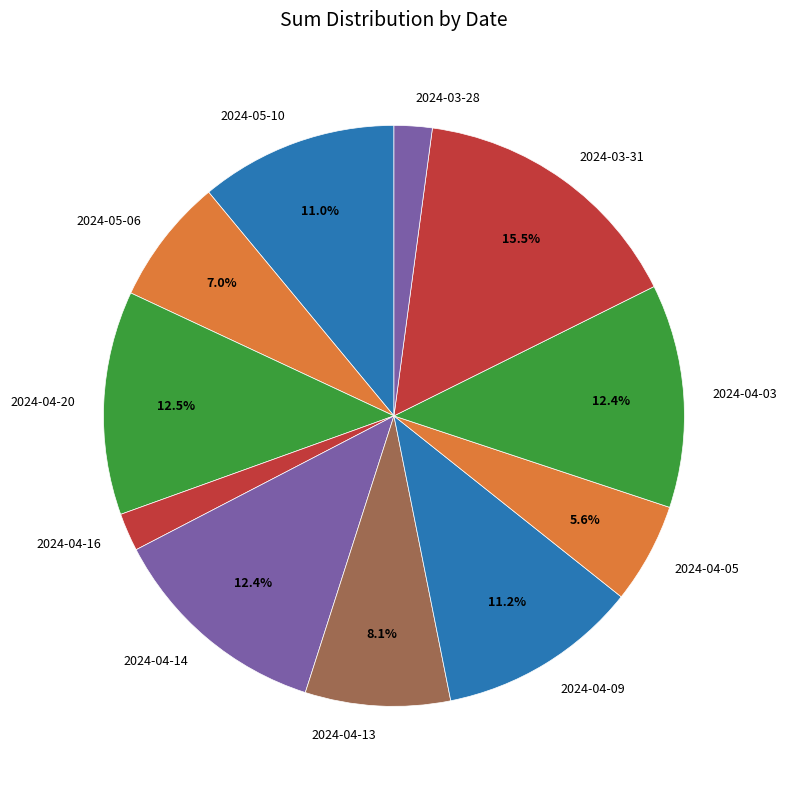

Approximately how many times larger is the value at 2024-04-20 compared to 2024-03-31?

0.8